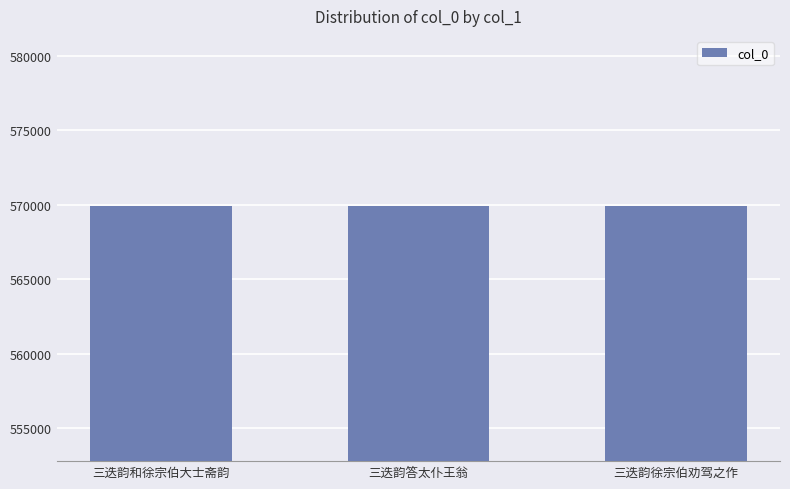

What is the label of the 2nd bar from the right?

三迭韵答太仆王翁